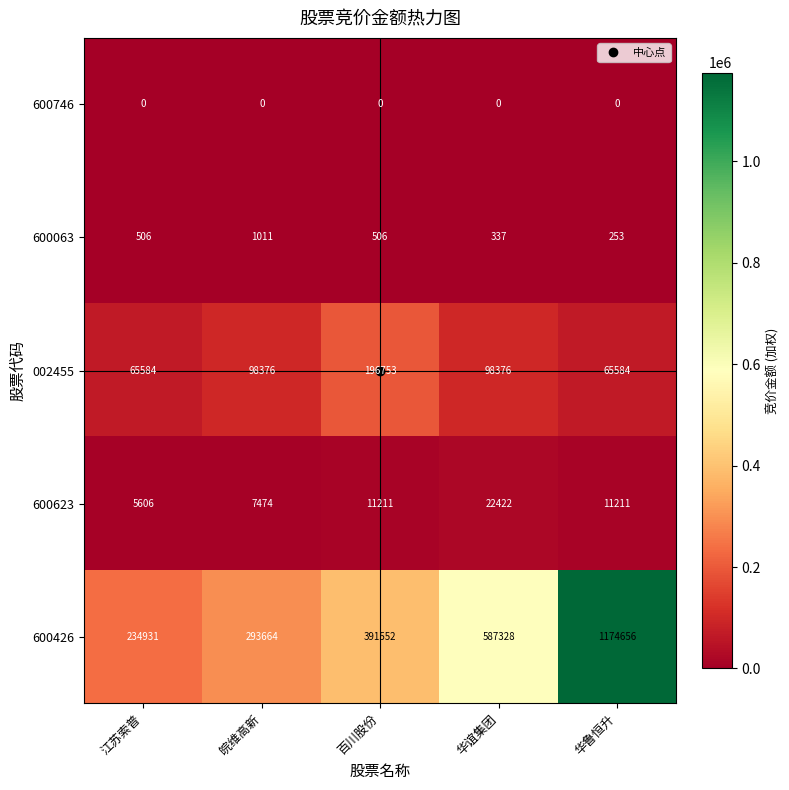

What value does the 002455 series have at 百川股份?

196753